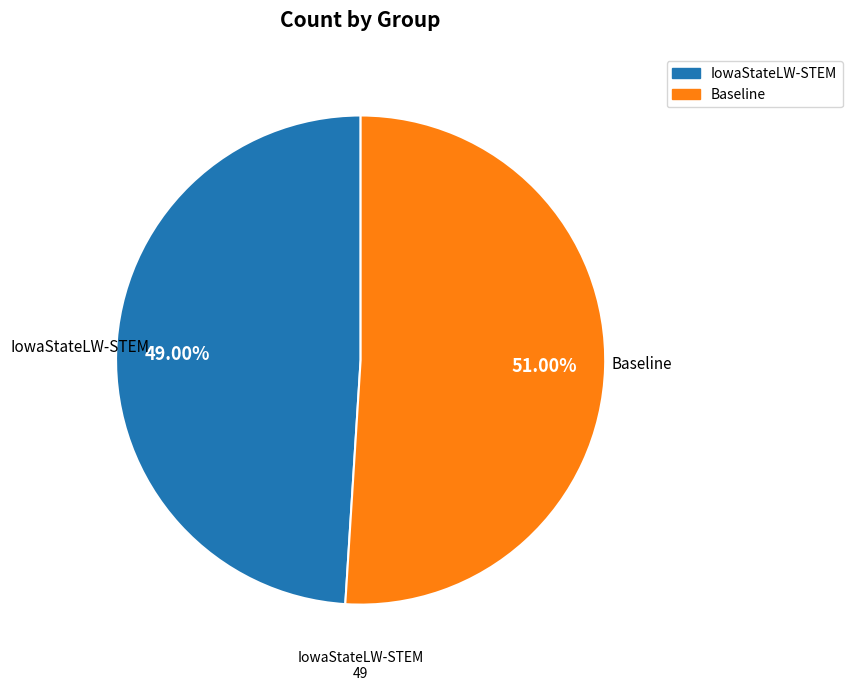

Which has a higher value, IowaStateLW-STEM or Baseline?

Baseline